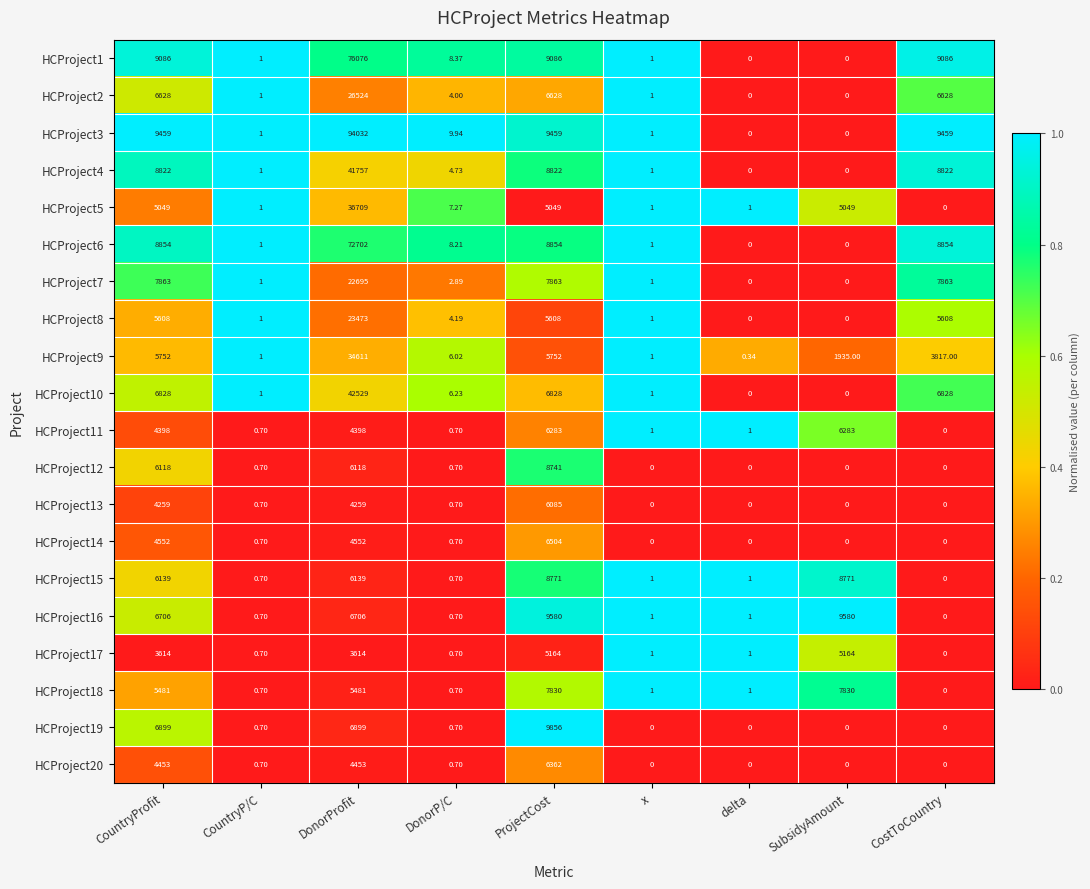

Where does the HCProject3 series first go above 9?

CountryProfit